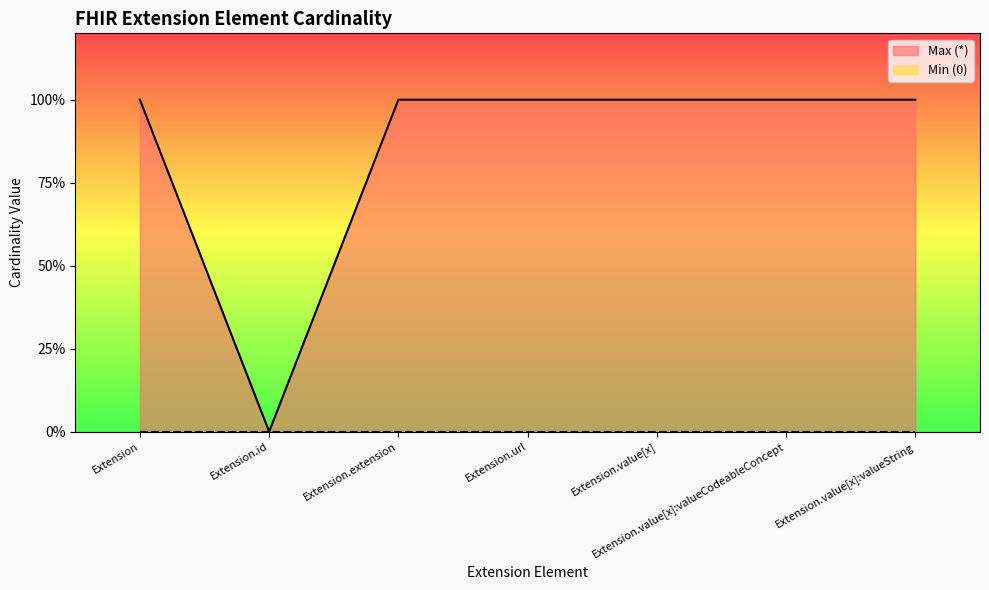

List the labels in order of value, smallest first.

Extension.id, Extension, Extension.extension, Extension.url, Extension.value[x], Extension.value[x]:valueCodeableConcept, Extension.value[x]:valueString